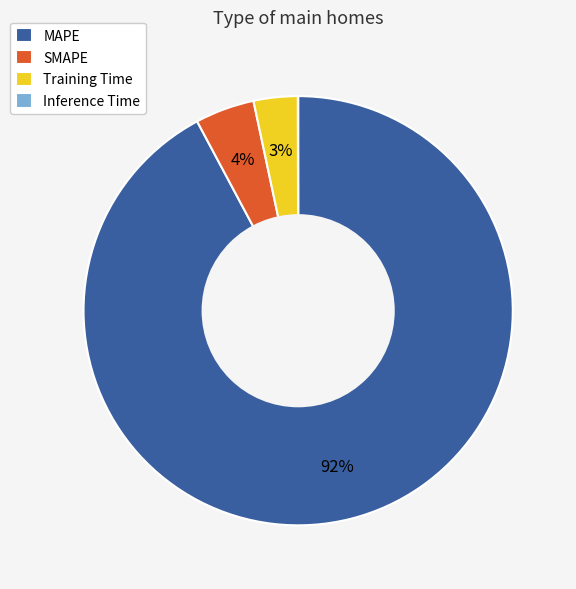

To the nearest percent, what is the average slice percentage?

25%